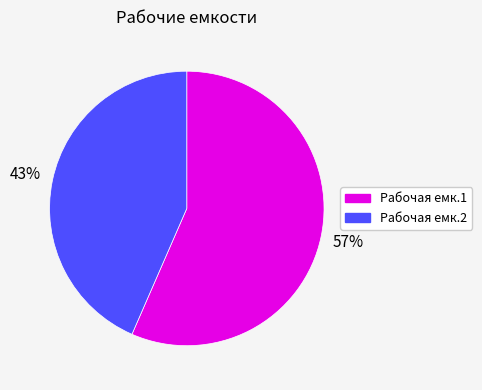

Count the number of slices in the pie.

2